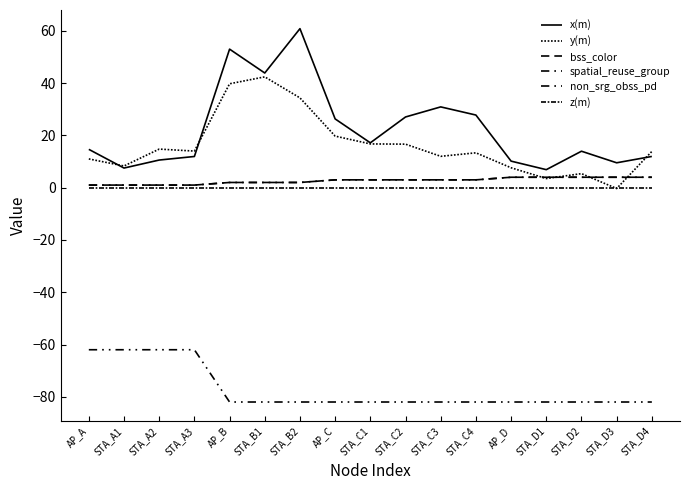

What is the highest value of the y(m) series?

42.4